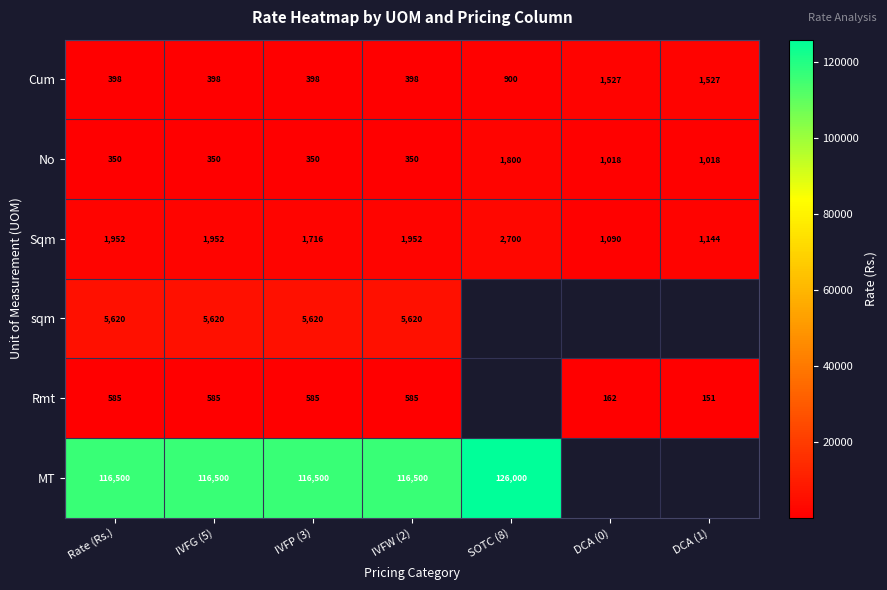

The Rmt series shows 585 at IVFP (3). True or false?

True